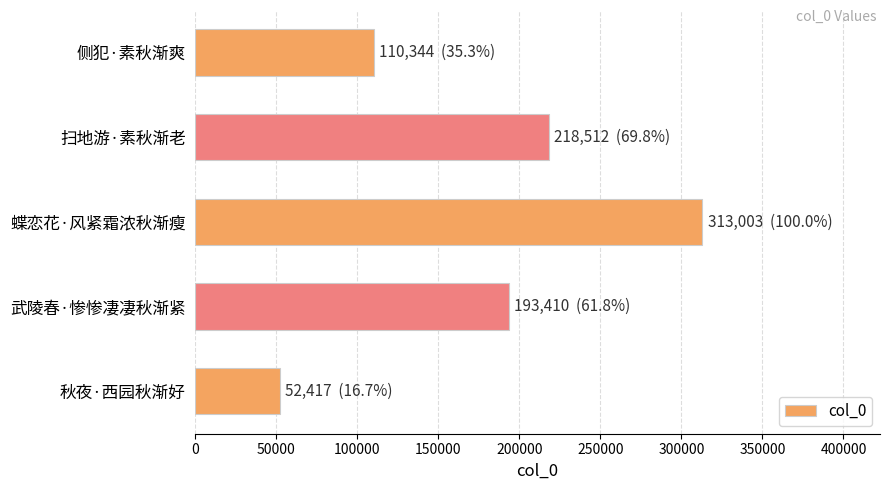

What is the maximum value shown in the chart?

313003